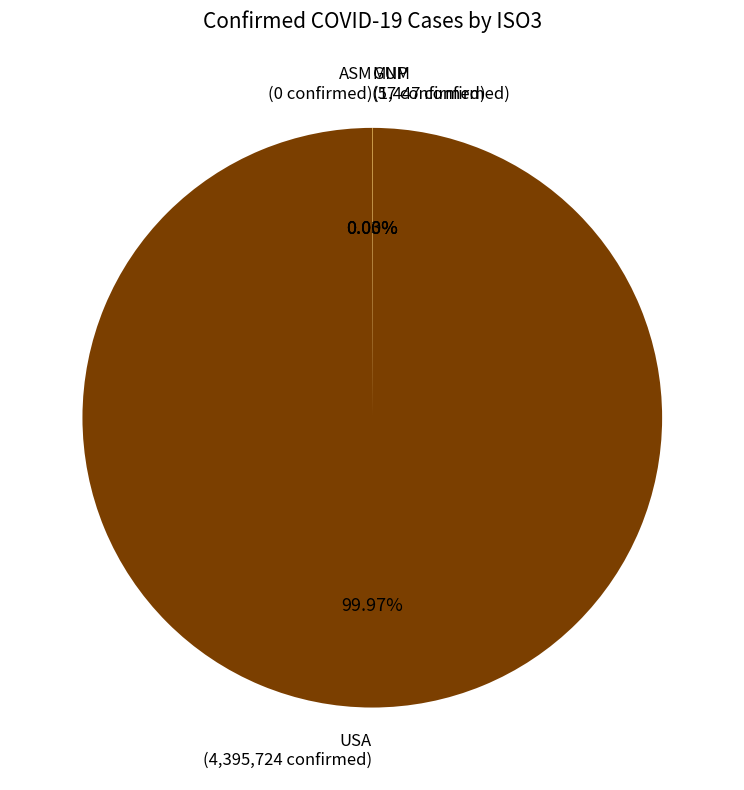

Does ASM represent more than half of the total?

No